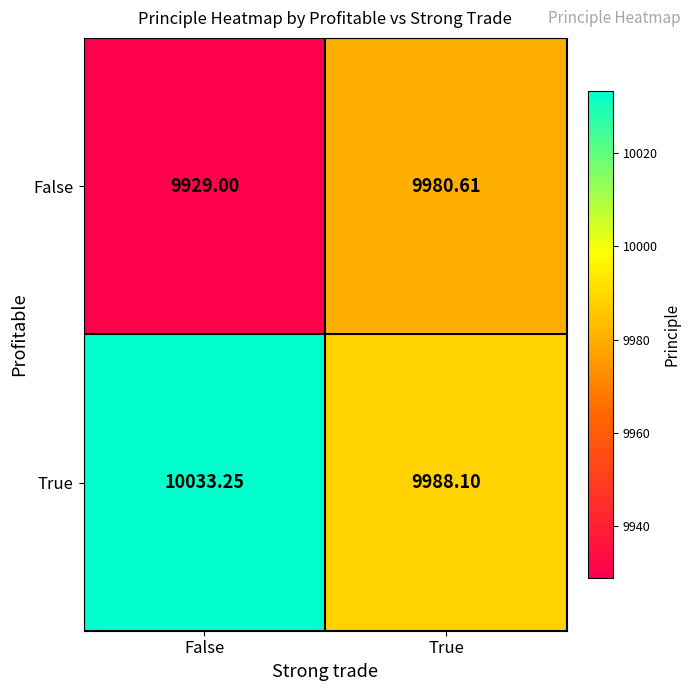

At which label does False reach its peak?

True